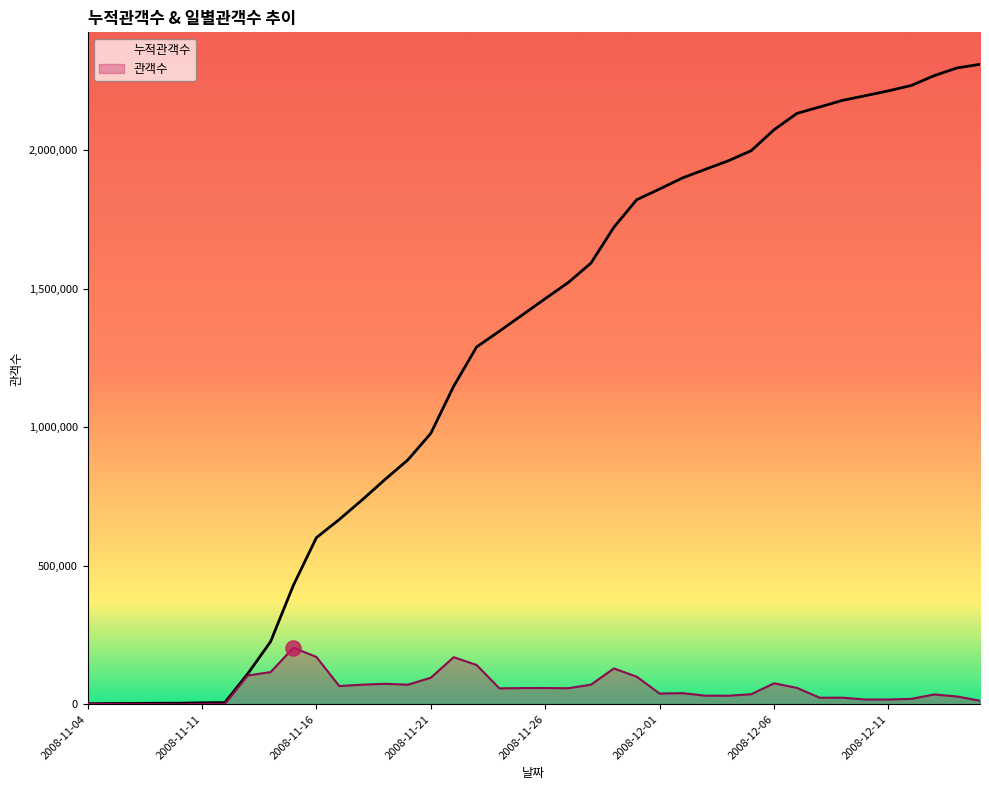

Which series has the largest Y range (max minus min)?

누적관객수